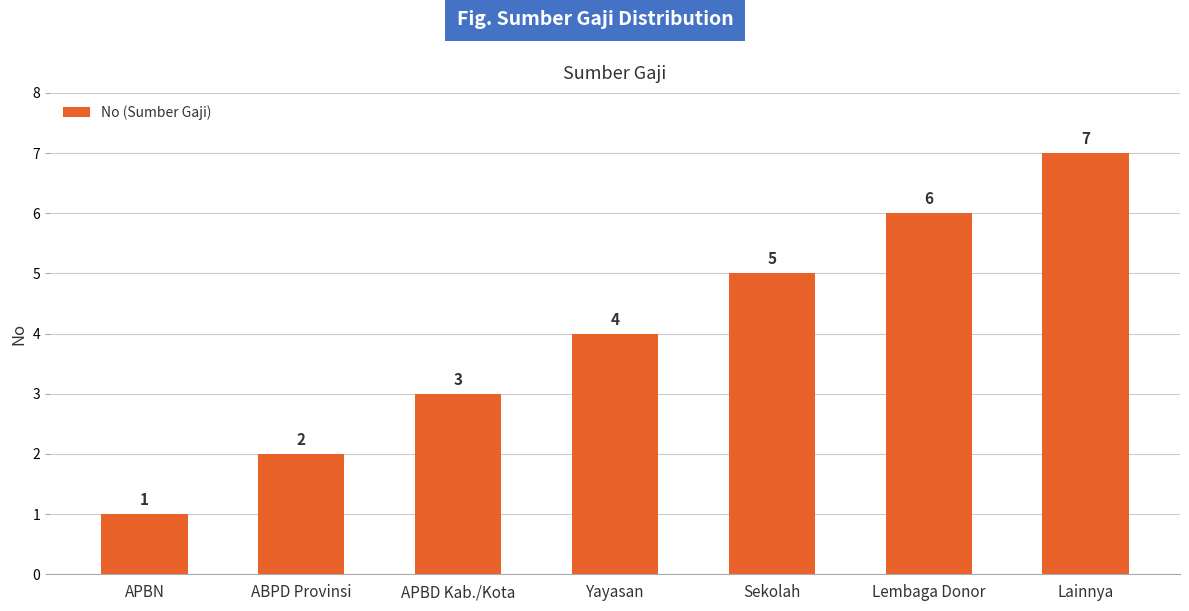

What is the label of the 2nd bar from the left?

ABPD Provinsi